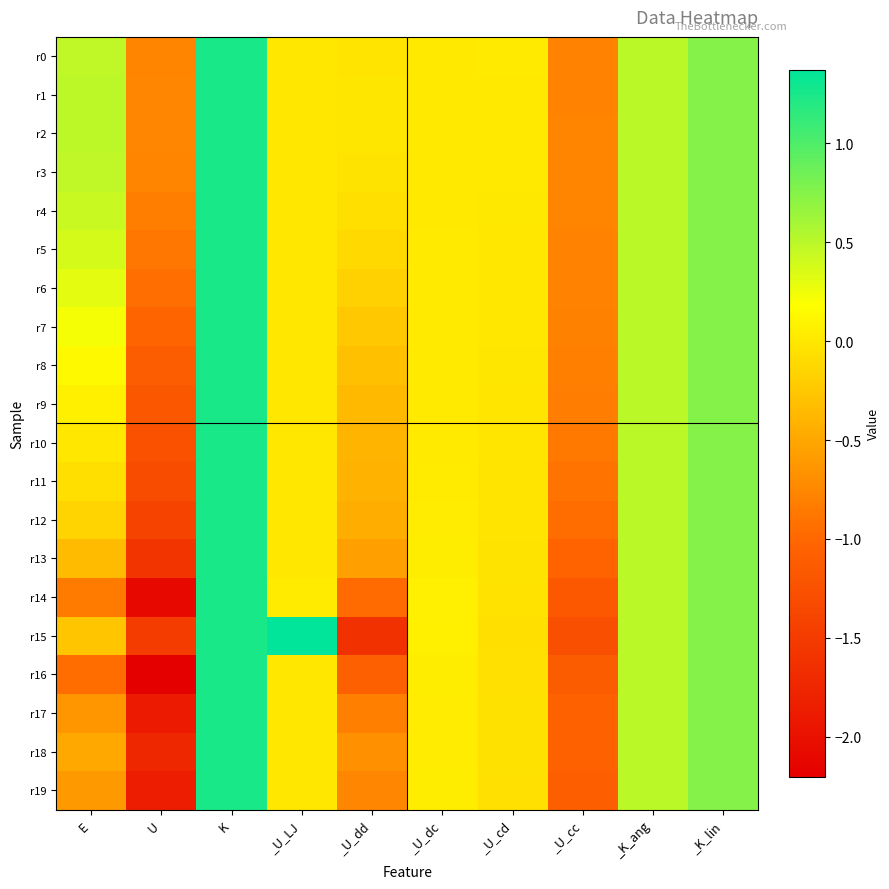

Reading left to right, extract all data points from this chart.

r0: E=0.5	U=-0.8	K=1.2	_U_LJ=0.0	_U_dd=-0.0	_U_dc=0.0	_U_cd=0.0	_U_cc=-0.8	_K_ang=0.5	_K_lin=0.8
r1: E=0.5	U=-0.8	K=1.2	_U_LJ=0.0	_U_dd=-0.0	_U_dc=0.0	_U_cd=0.0	_U_cc=-0.8	_K_ang=0.5	_K_lin=0.8
r2: E=0.5	U=-0.8	K=1.2	_U_LJ=0.0	_U_dd=-0.0	_U_dc=0.0	_U_cd=0.0	_U_cc=-0.8	_K_ang=0.5	_K_lin=0.8
r3: E=0.5	U=-0.8	K=1.2	_U_LJ=0.0	_U_dd=-0.0	_U_dc=0.0	_U_cd=0.0	_U_cc=-0.8	_K_ang=0.5	_K_lin=0.8
r4: E=0.4	U=-0.8	K=1.2	_U_LJ=0.0	_U_dd=-0.1	_U_dc=0.0	_U_cd=0.0	_U_cc=-0.8	_K_ang=0.5	_K_lin=0.8
r5: E=0.4	U=-0.9	K=1.2	_U_LJ=0.0	_U_dd=-0.1	_U_dc=0.0	_U_cd=0.0	_U_cc=-0.8	_K_ang=0.5	_K_lin=0.8
r6: E=0.3	U=-0.9	K=1.2	_U_LJ=0.0	_U_dd=-0.2	_U_dc=0.0	_U_cd=-0.0	_U_cc=-0.8	_K_ang=0.5	_K_lin=0.8
r7: E=0.2	U=-1.0	K=1.2	_U_LJ=0.0	_U_dd=-0.2	_U_dc=0.0	_U_cd=-0.0	_U_cc=-0.8	_K_ang=0.5	_K_lin=0.8
r8: E=0.1	U=-1.1	K=1.2	_U_LJ=0.0	_U_dd=-0.3	_U_dc=0.0	_U_cd=-0.0	_U_cc=-0.8	_K_ang=0.5	_K_lin=0.8
r9: E=0.1	U=-1.2	K=1.2	_U_LJ=0.0	_U_dd=-0.4	_U_dc=0.0	_U_cd=-0.0	_U_cc=-0.8	_K_ang=0.5	_K_lin=0.8
r10: E=0.0	U=-1.2	K=1.2	_U_LJ=0.0	_U_dd=-0.4	_U_dc=0.0	_U_cd=-0.0	_U_cc=-0.9	_K_ang=0.5	_K_lin=0.8
r11: E=-0.1	U=-1.3	K=1.2	_U_LJ=0.0	_U_dd=-0.4	_U_dc=0.0	_U_cd=-0.0	_U_cc=-0.9	_K_ang=0.5	_K_lin=0.8
r12: E=-0.1	U=-1.4	K=1.2	_U_LJ=0.0	_U_dd=-0.4	_U_dc=0.0	_U_cd=-0.0	_U_cc=-1.0	_K_ang=0.5	_K_lin=0.8
r13: E=-0.3	U=-1.6	K=1.2	_U_LJ=0.0	_U_dd=-0.6	_U_dc=0.0	_U_cd=-0.0	_U_cc=-1.0	_K_ang=0.5	_K_lin=0.8
r14: E=-0.8	U=-2.1	K=1.2	_U_LJ=0.0	_U_dd=-1.0	_U_dc=0.1	_U_cd=-0.0	_U_cc=-1.2	_K_ang=0.5	_K_lin=0.8
r15: E=-0.3	U=-1.5	K=1.2	_U_LJ=1.4	_U_dd=-1.6	_U_dc=0.1	_U_cd=-0.1	_U_cc=-1.3	_K_ang=0.5	_K_lin=0.8
r16: E=-1.0	U=-2.2	K=1.2	_U_LJ=0.0	_U_dd=-1.1	_U_dc=0.0	_U_cd=-0.1	_U_cc=-1.1	_K_ang=0.5	_K_lin=0.8
r17: E=-0.6	U=-1.9	K=1.2	_U_LJ=0.0	_U_dd=-0.8	_U_dc=0.0	_U_cd=-0.1	_U_cc=-1.1	_K_ang=0.5	_K_lin=0.8
r18: E=-0.5	U=-1.7	K=1.2	_U_LJ=0.0	_U_dd=-0.7	_U_dc=0.0	_U_cd=-0.1	_U_cc=-1.0	_K_ang=0.5	_K_lin=0.8
r19: E=-0.6	U=-1.9	K=1.2	_U_LJ=0.0	_U_dd=-0.8	_U_dc=0.0	_U_cd=-0.1	_U_cc=-1.1	_K_ang=0.5	_K_lin=0.8